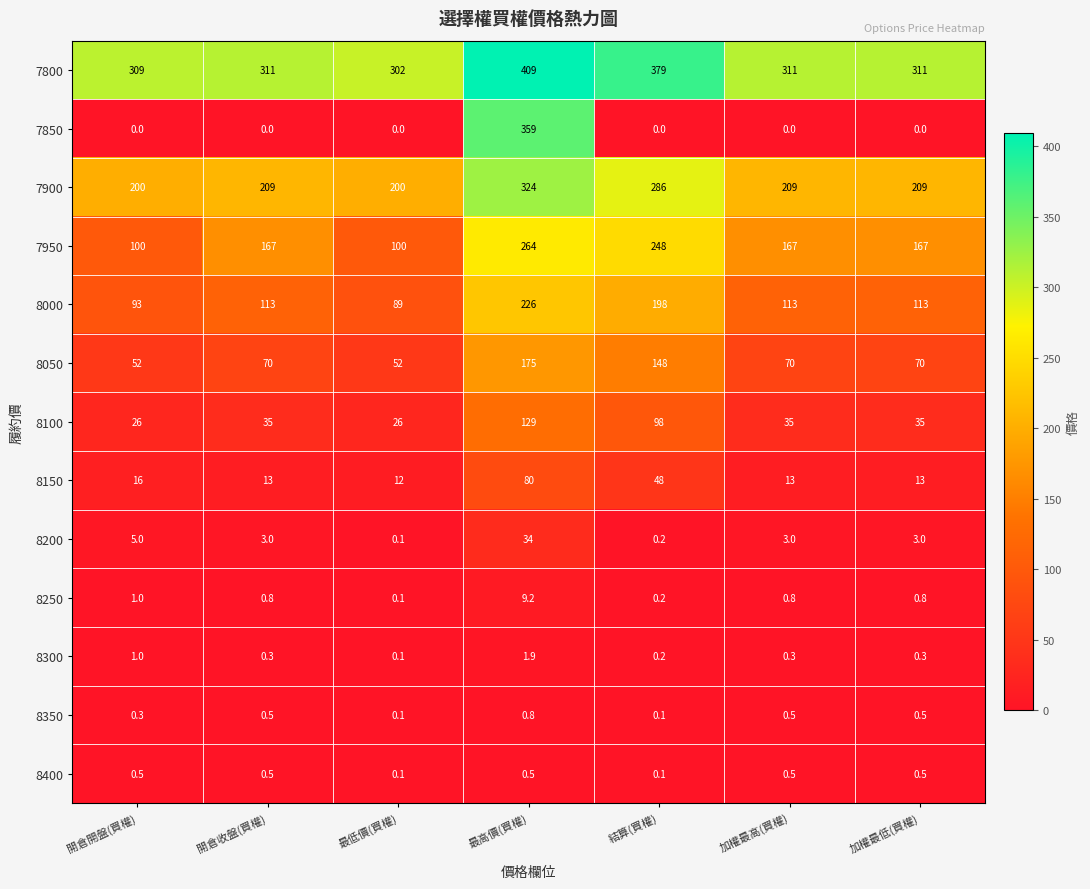

How many distinct data groups are displayed?

13